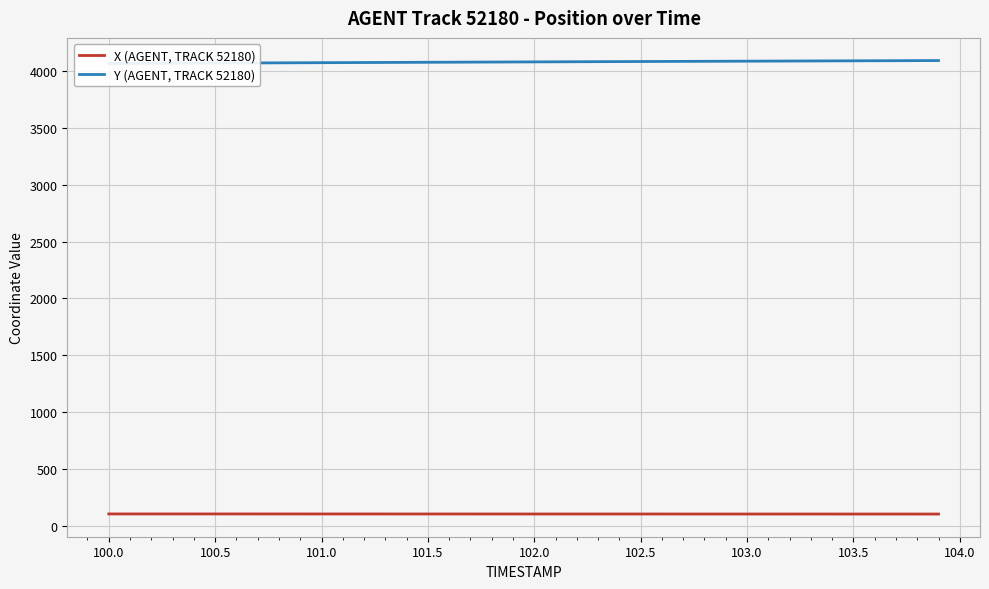

True or false: X (AGENT, TRACK 52180) and Y (AGENT, TRACK 52180) cross at least once.

False